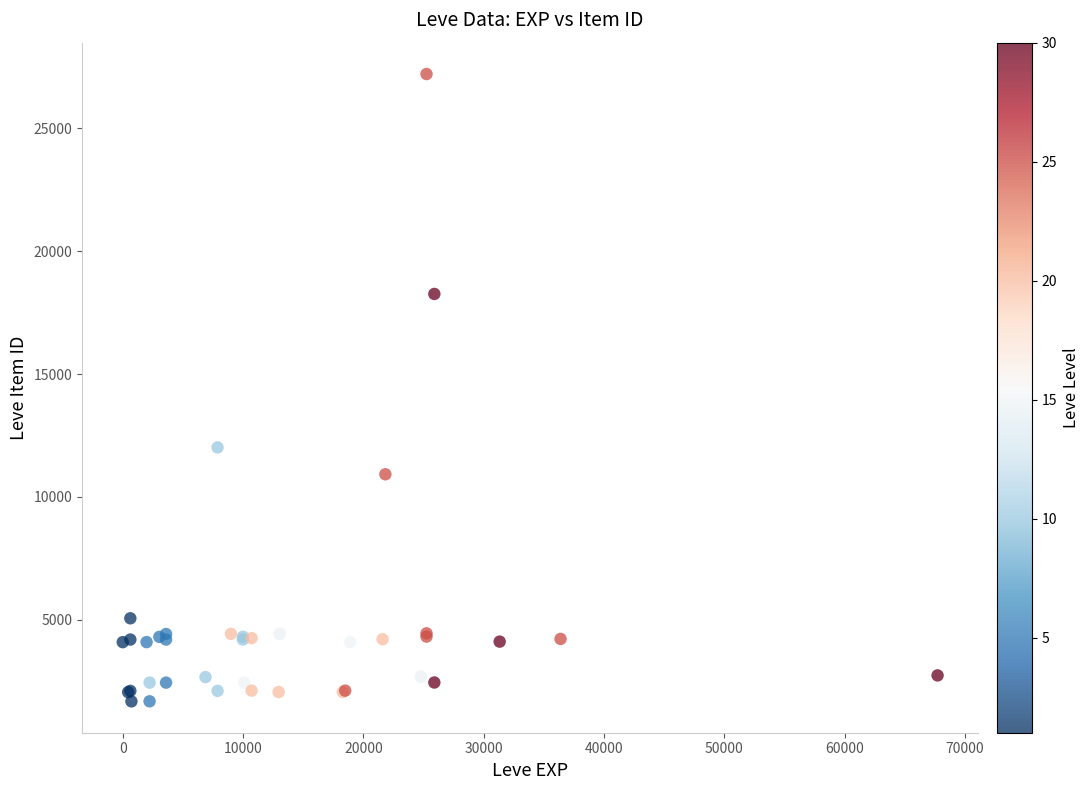

What Y value in the scatter plot is closest to 14448?

12018